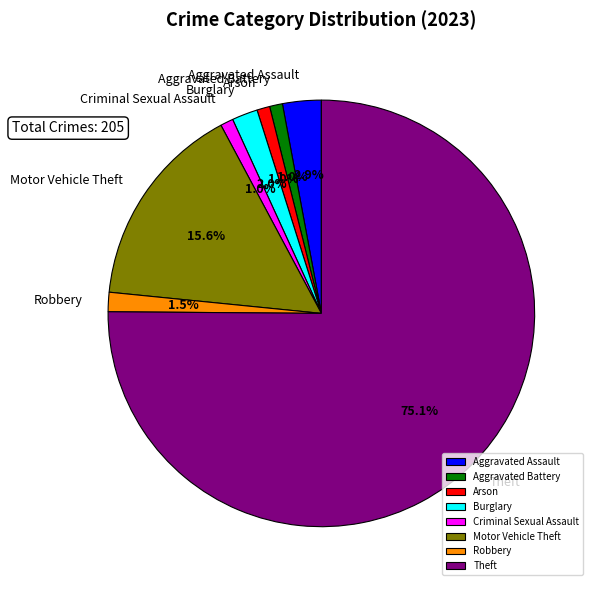

What is the largest slice in the pie chart?

Theft